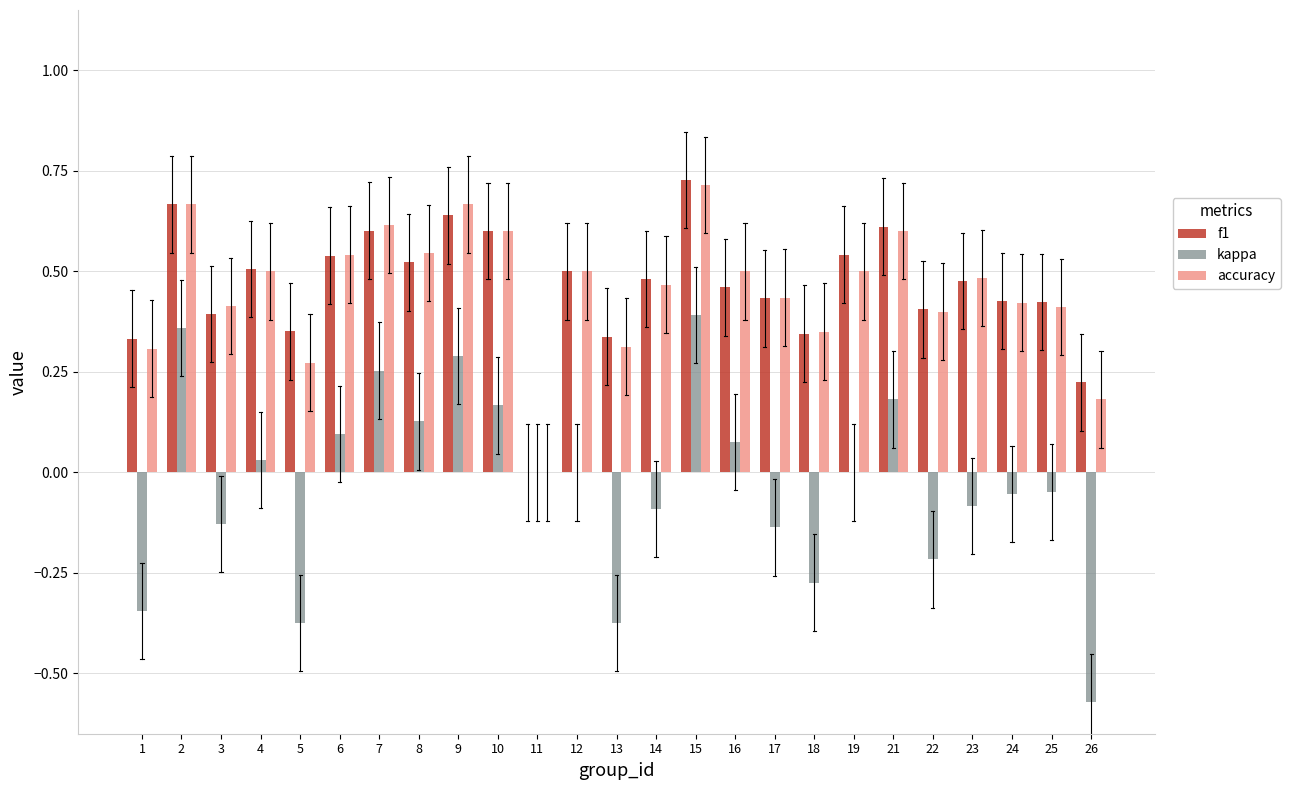

At which category does the chart reach its peak across all series?

15